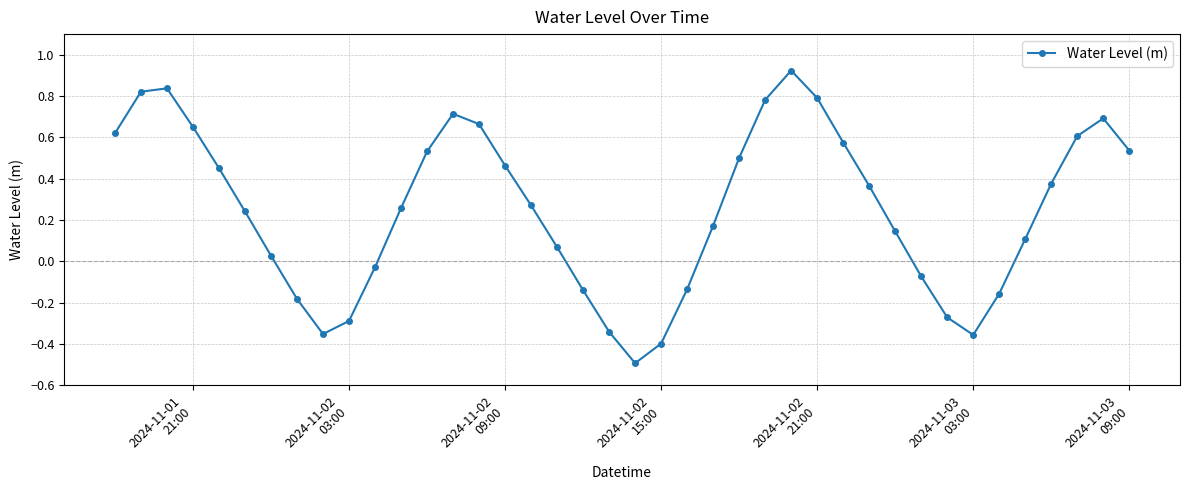

What is the smallest value displayed?

-0.5